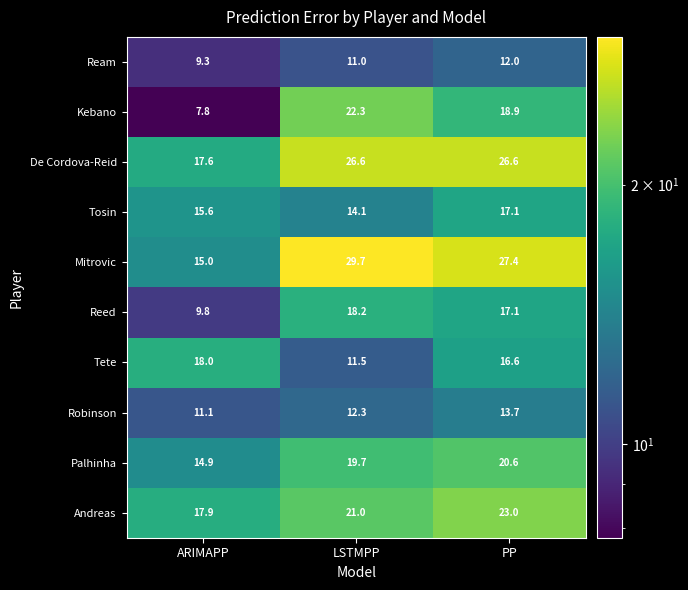

Which label corresponds to the smallest value in the chart?

ARIMAPP